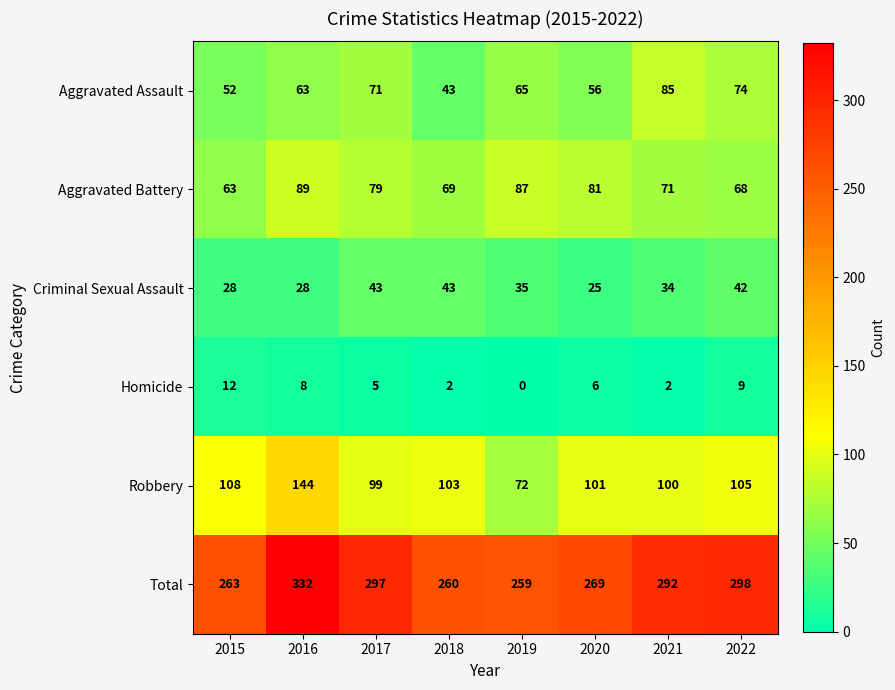

At which label does Total first exceed 292?

2016